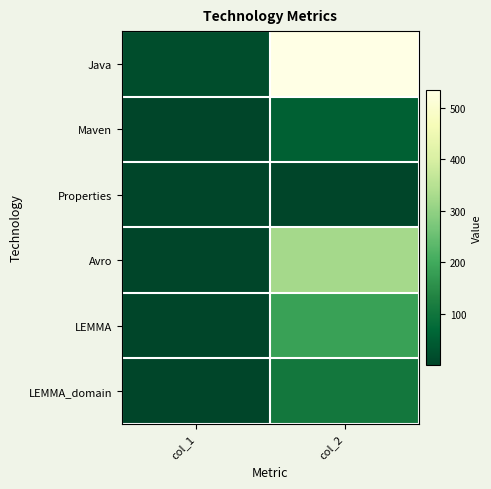

Which series has the widest spread of values?

Java